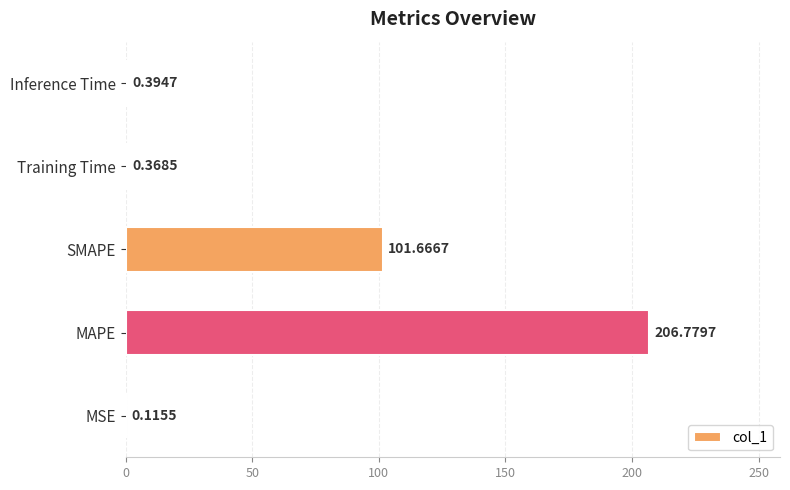

Are the bars grouped side by side (vs. stacked)?

No